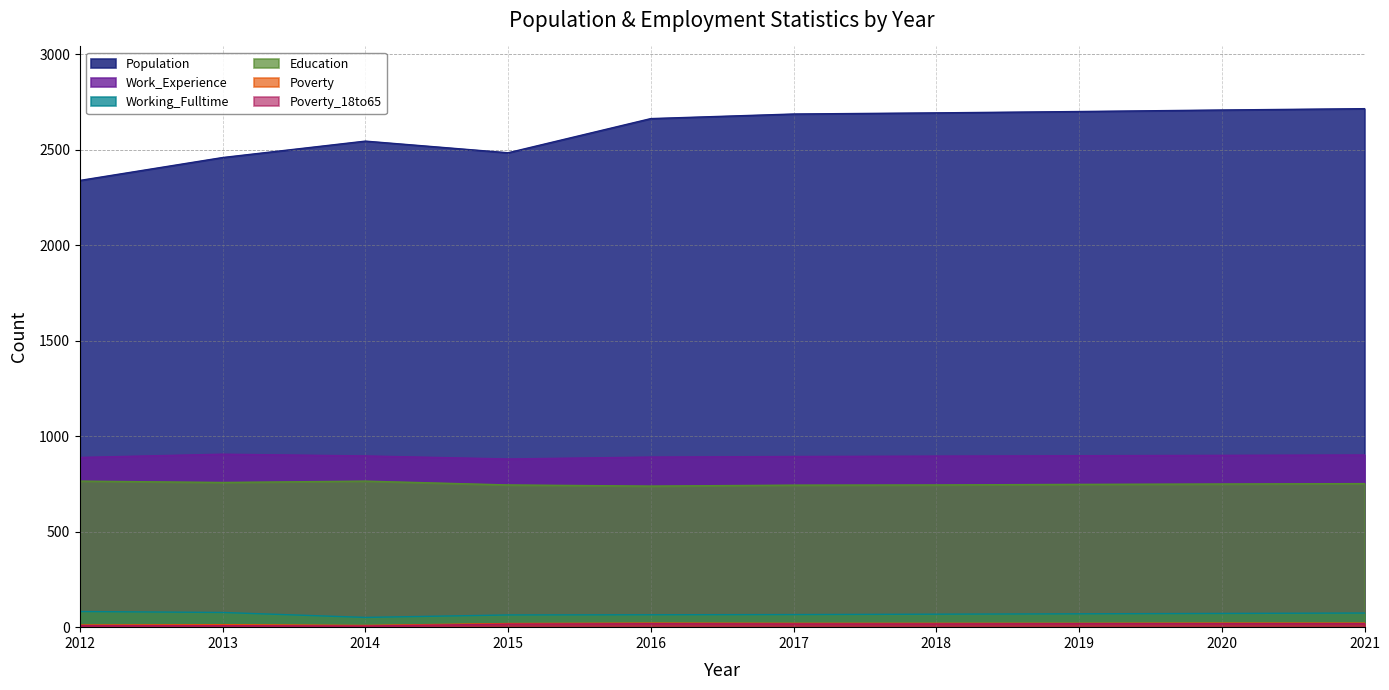

True or false: Work_Experience and Population cross at least once.

False